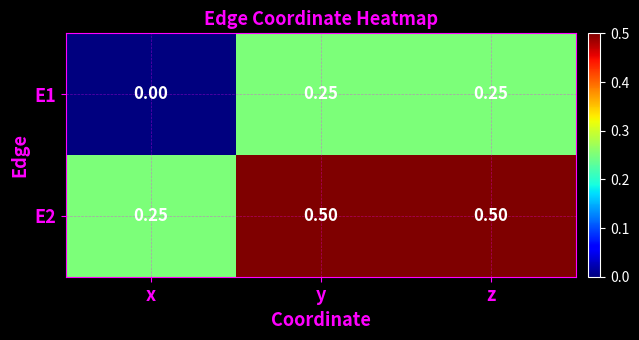

Is the value of E2 at y greater than the value of E1 at z?

Yes